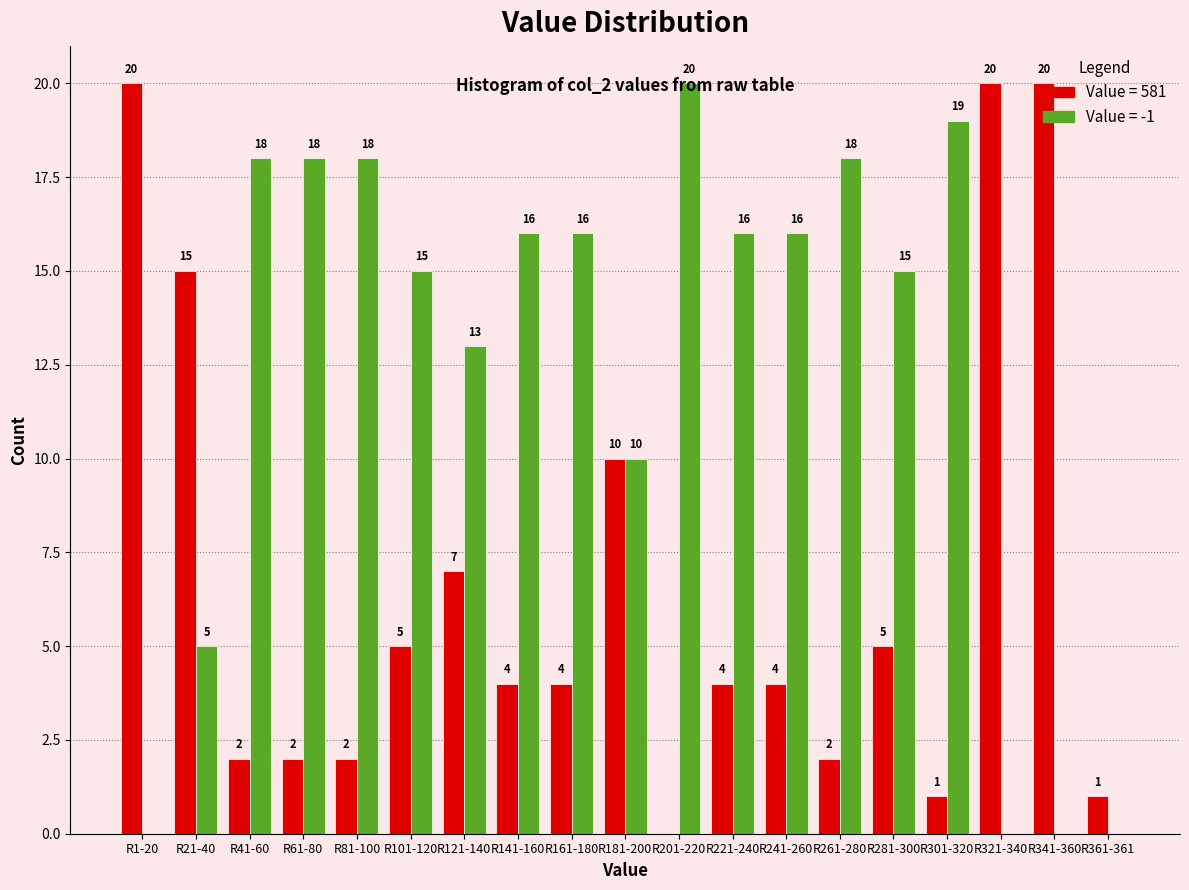

What is the total value across all series at R181-200?

20